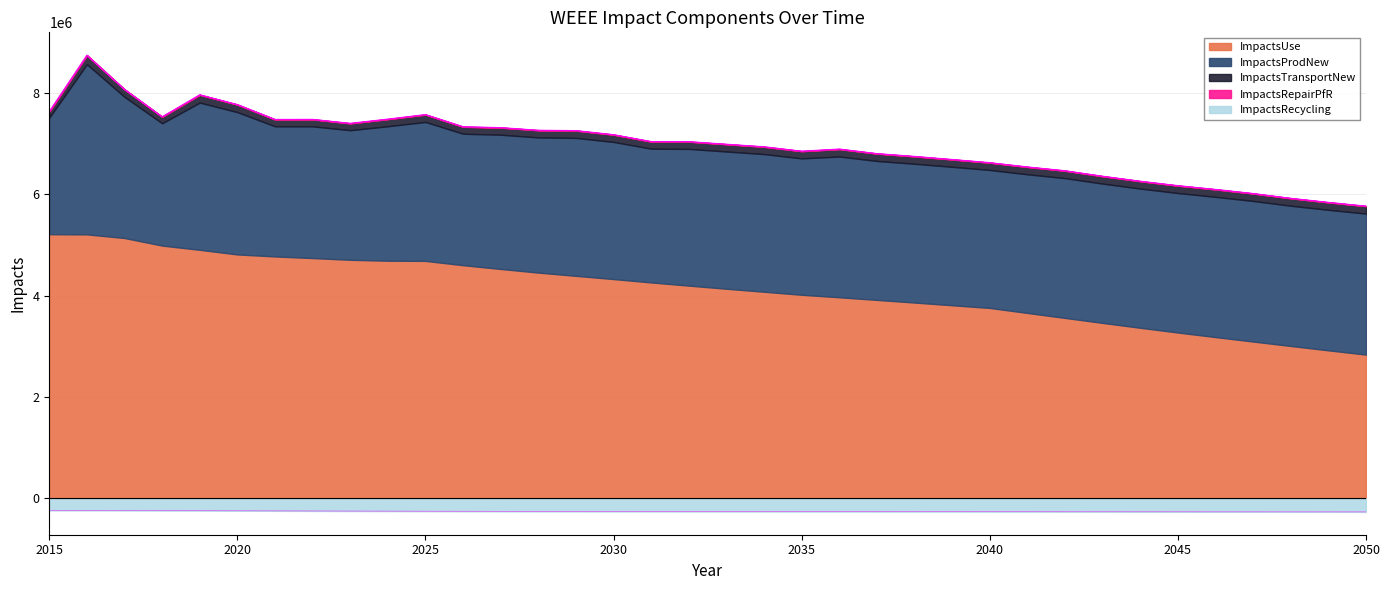

At which category does the chart reach its minimum across all series?

2050